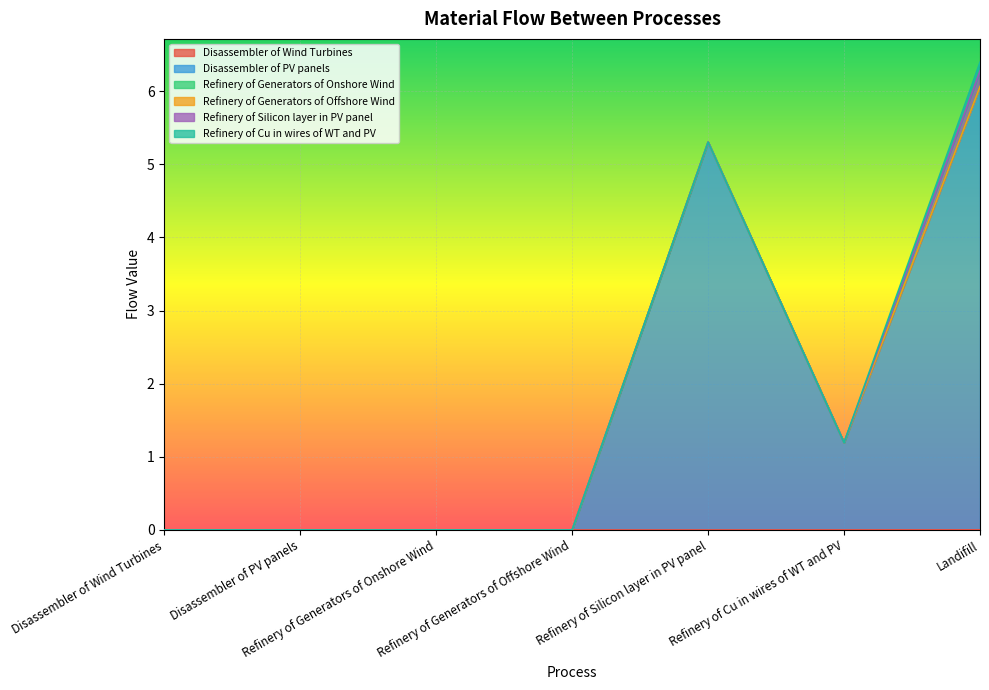

Between Refinery of Generators of Offshore Wind and Landifill, which series saw the biggest shift?

Disassembler of PV panels